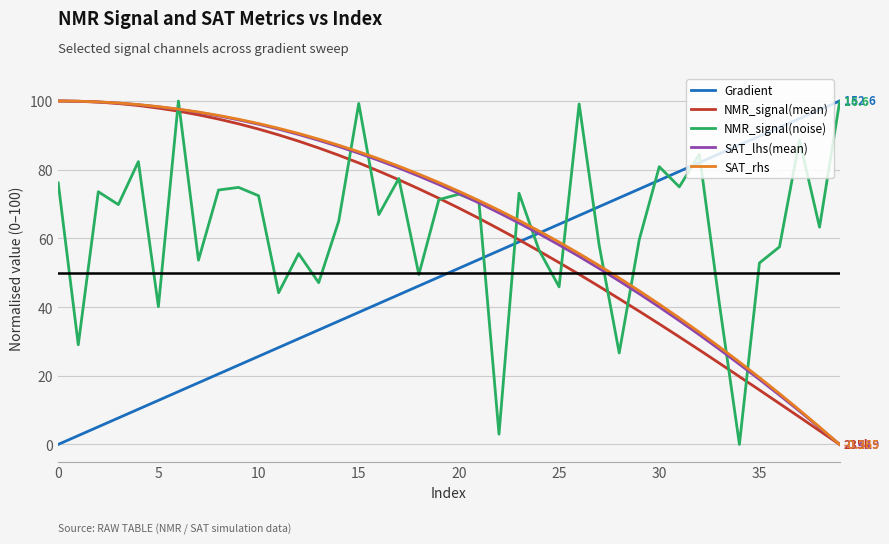

How many lines are shown in the chart?

5